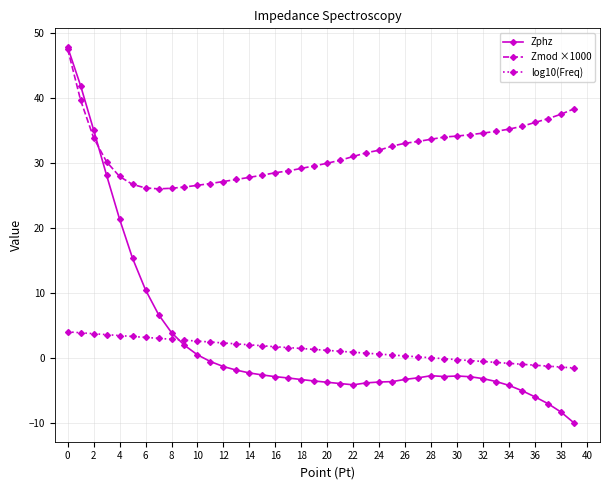

What is the smallest value displayed?

-10.0